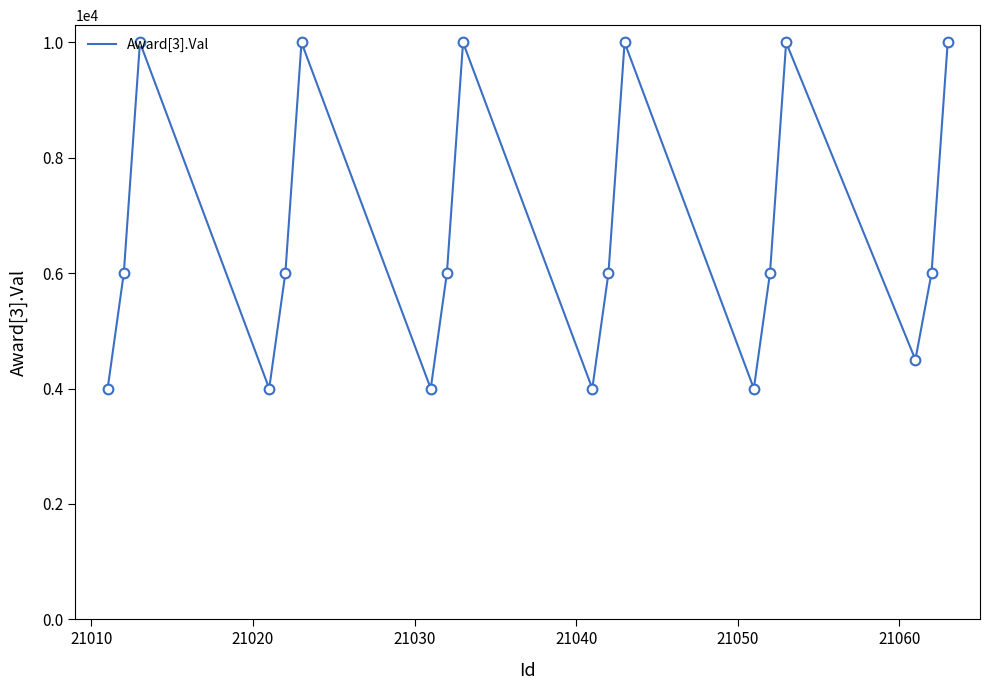

What is the greatest value displayed?

10000